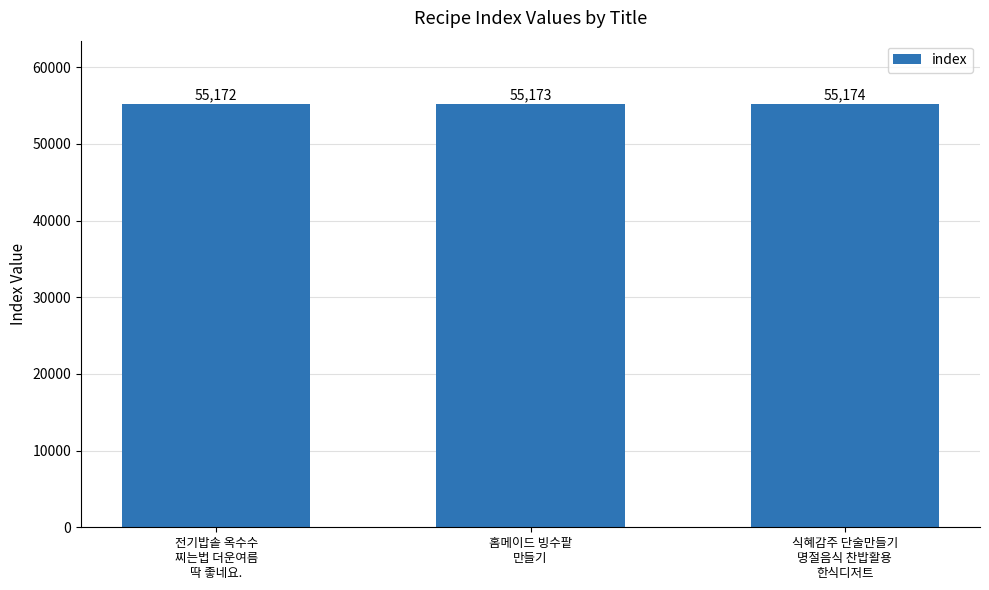

What position from the right is 전기밥솥 옥수수
찌는법 더운여름
딱 좋네요.?

3